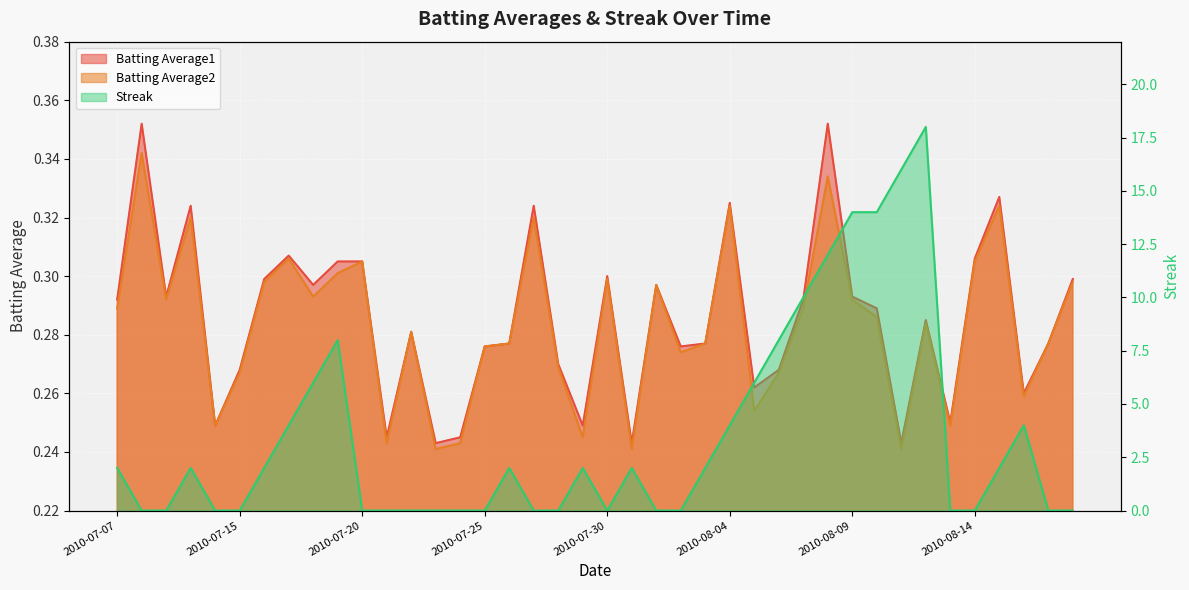

Is the value of Batting Average2 at 2010-08-13 greater than the value of Batting Average1 at 2010-07-21?

Yes